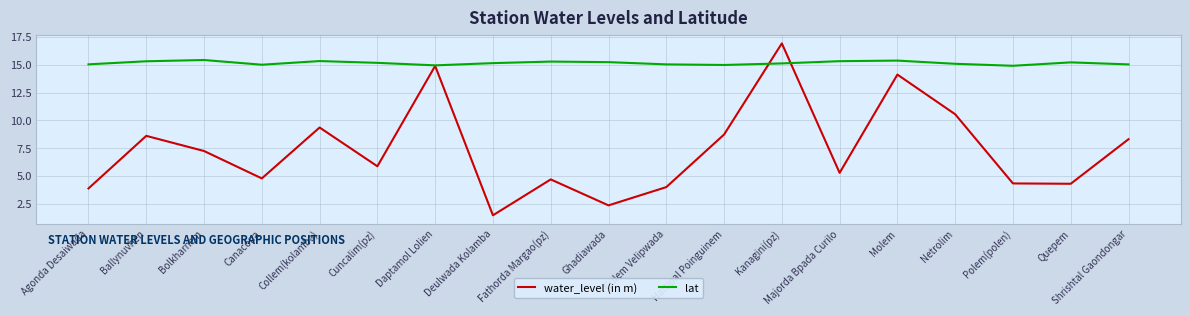

What is the minimum value for water_level (in m)?

1.5